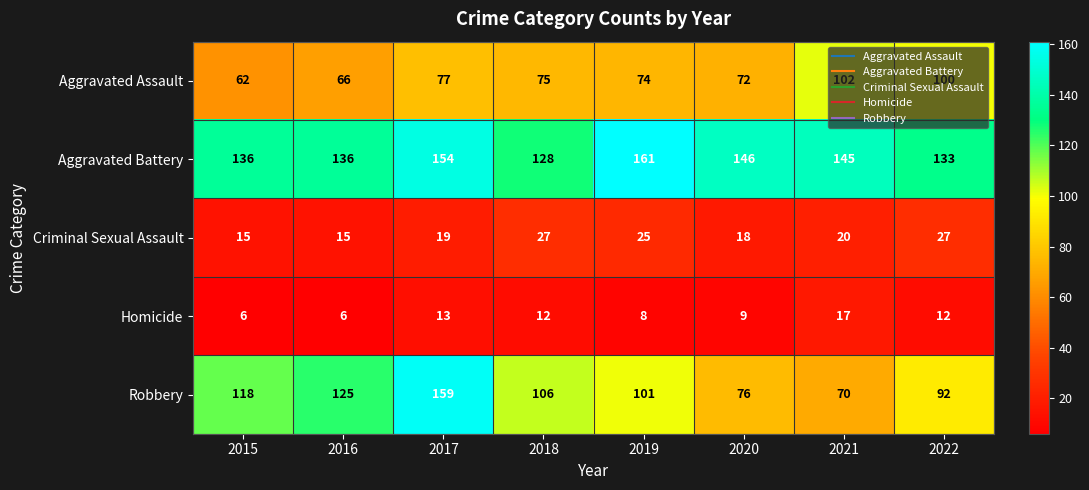

Is it true that Homicide equals 13 at 2017?

True